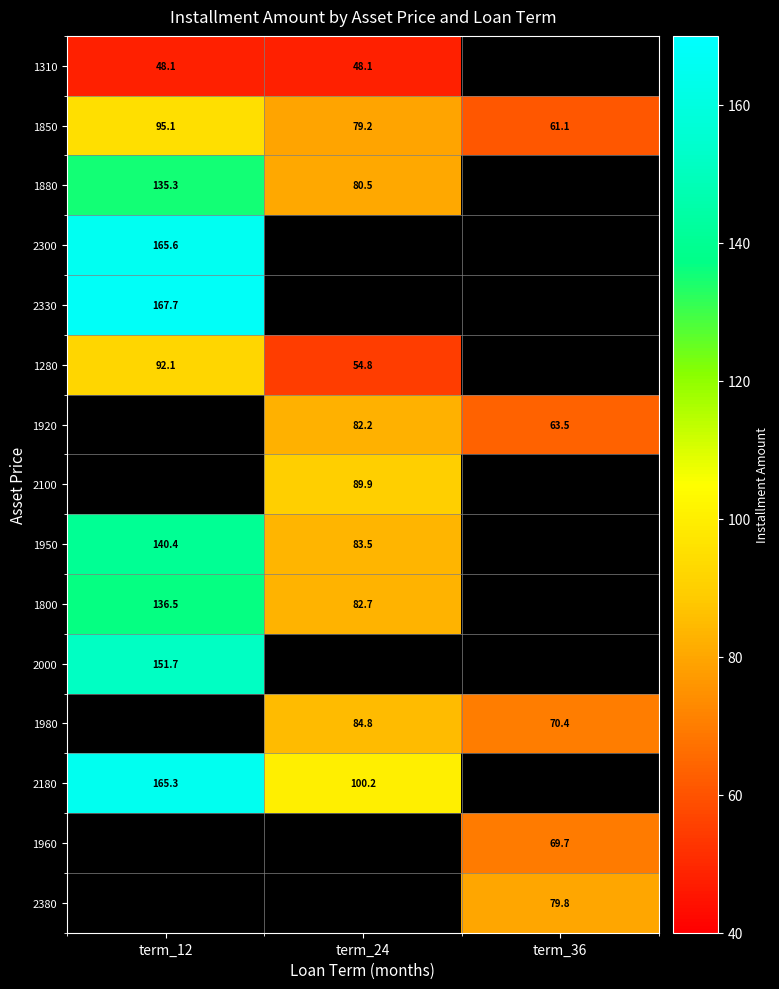

Is the value of 1950 at term_24 greater than the value of 1280 at term_12?

No